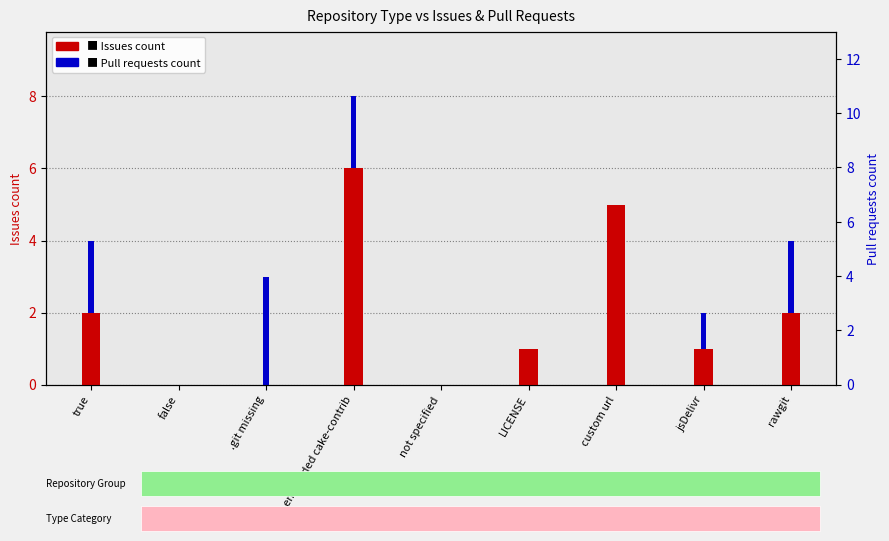

Count the Issues count values in the range 0 to 2.

7